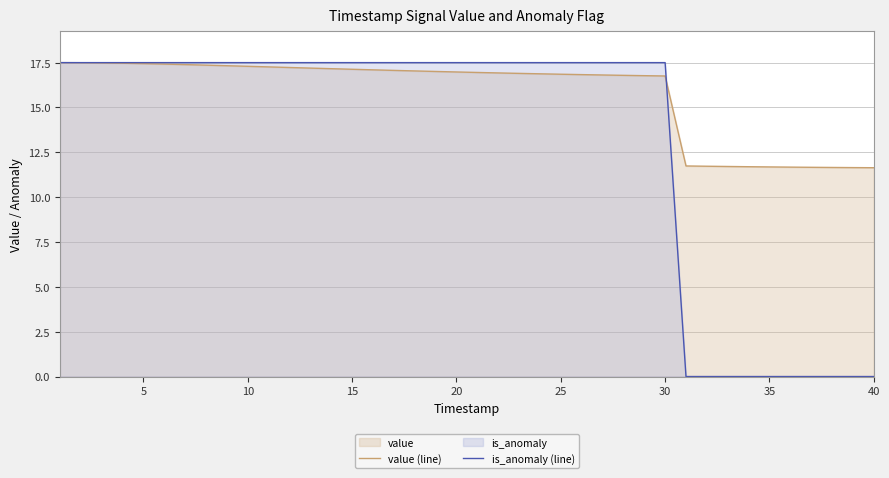

Which series ends up on top after the final intersection of is_anomaly (line) and value (line)?

value (line)